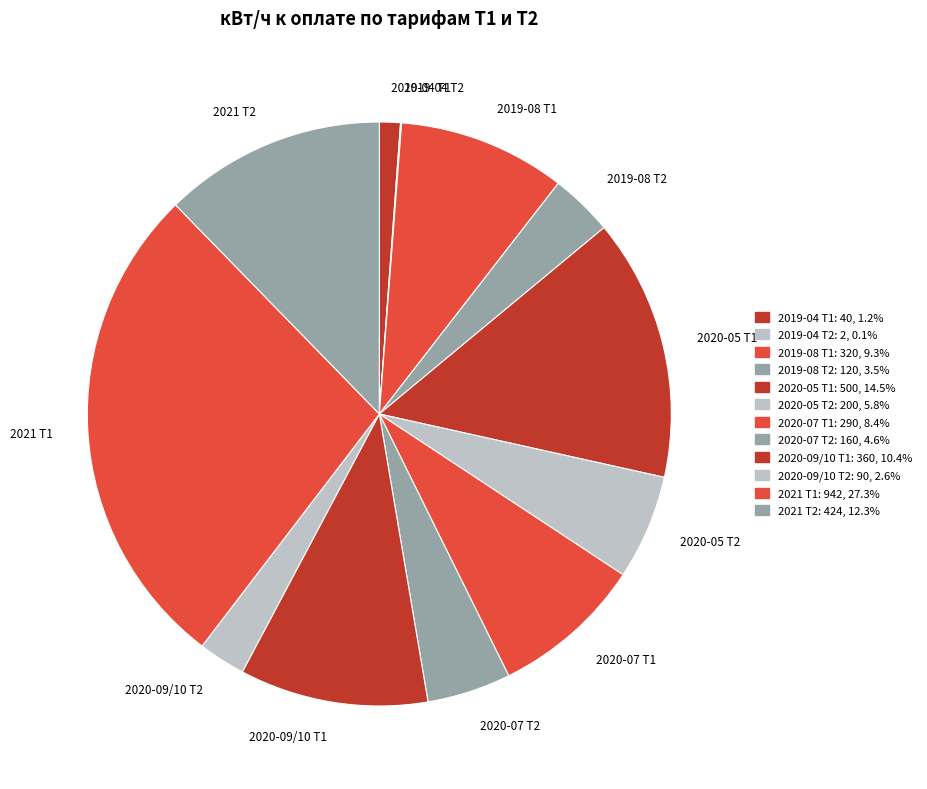

Is the sum of 2019-04 Т1 and 2019-08 Т1 greater than half?

No